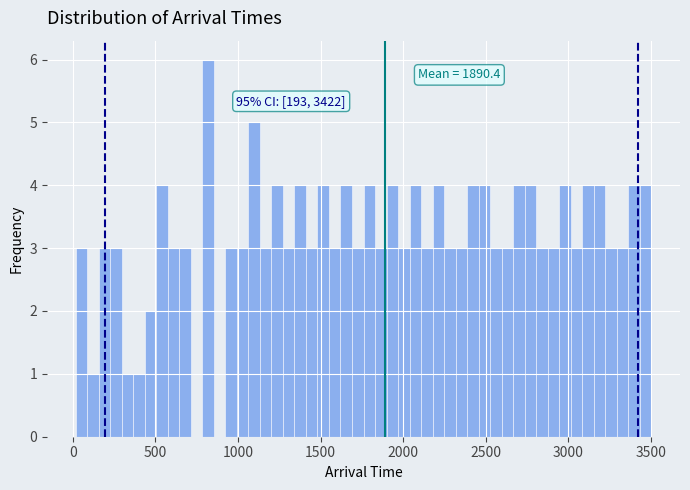

Around what value on the x-axis is the tallest bar? Give the approximate position of its centre, as read against the axis.

800